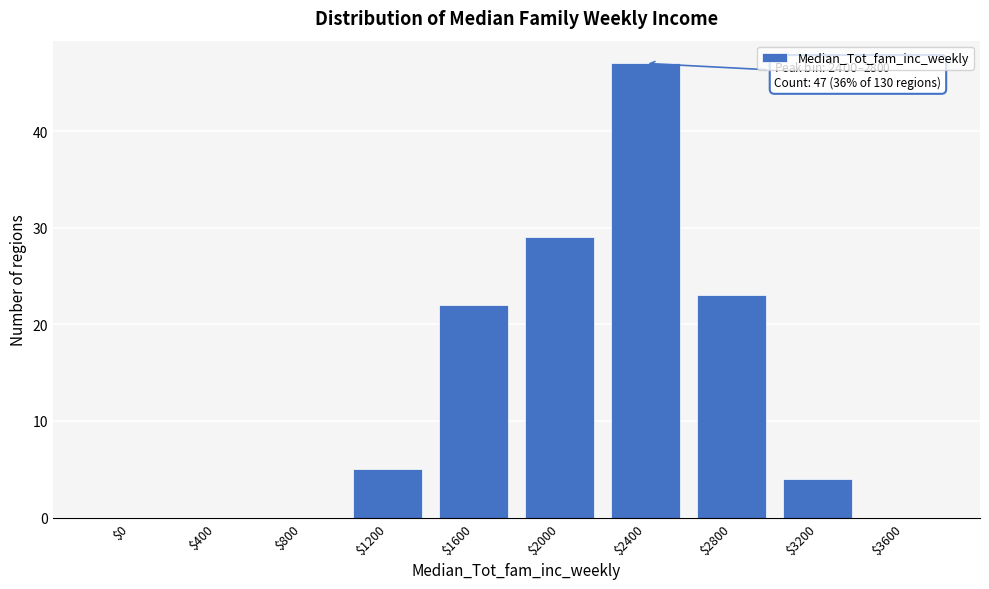

What is the maximum value shown in the chart?

47